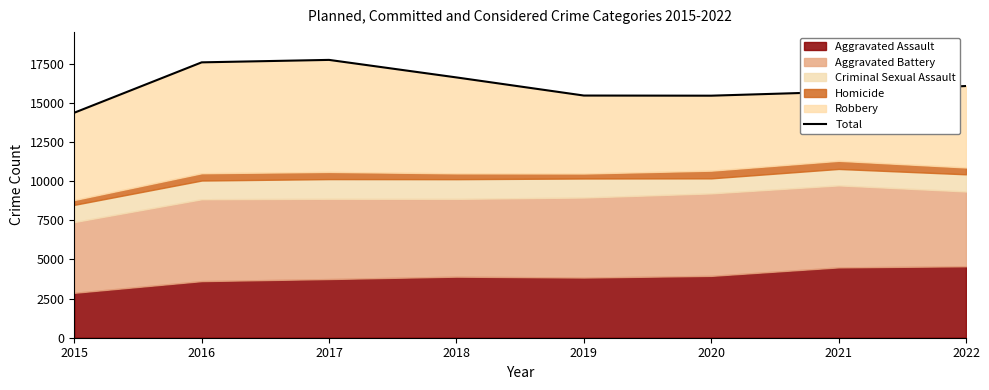

How many data points are above 16085?

3